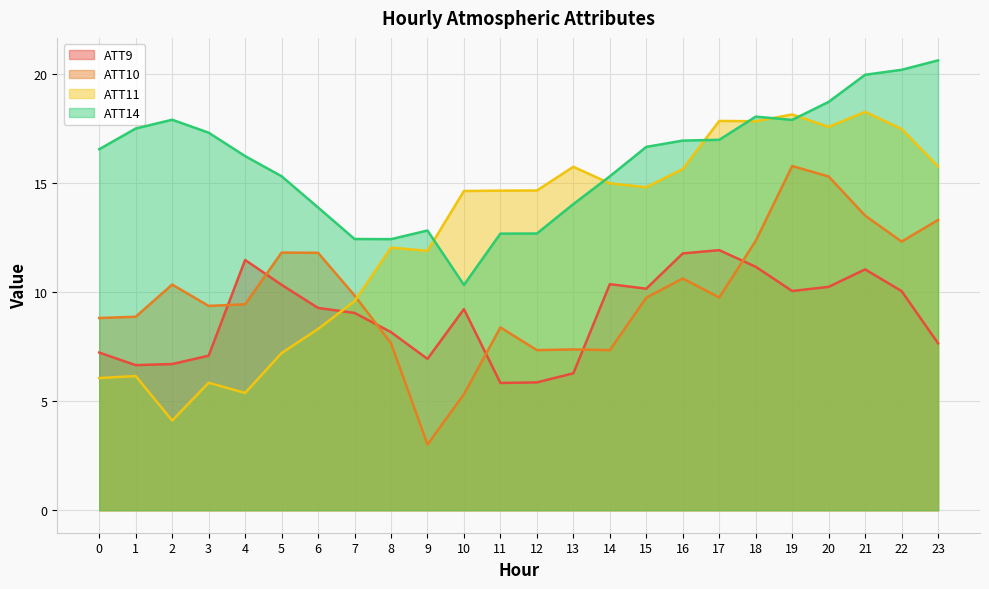

Does the chart display data point markers on the line(s)?

No